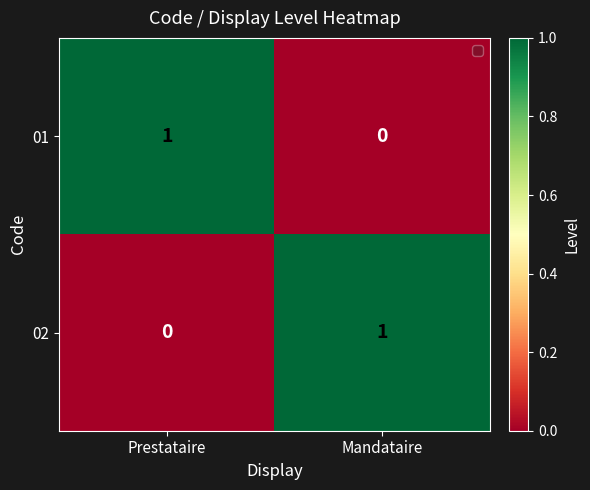

Is the value of 01 at Mandataire greater than the value of 02 at Mandataire?

No